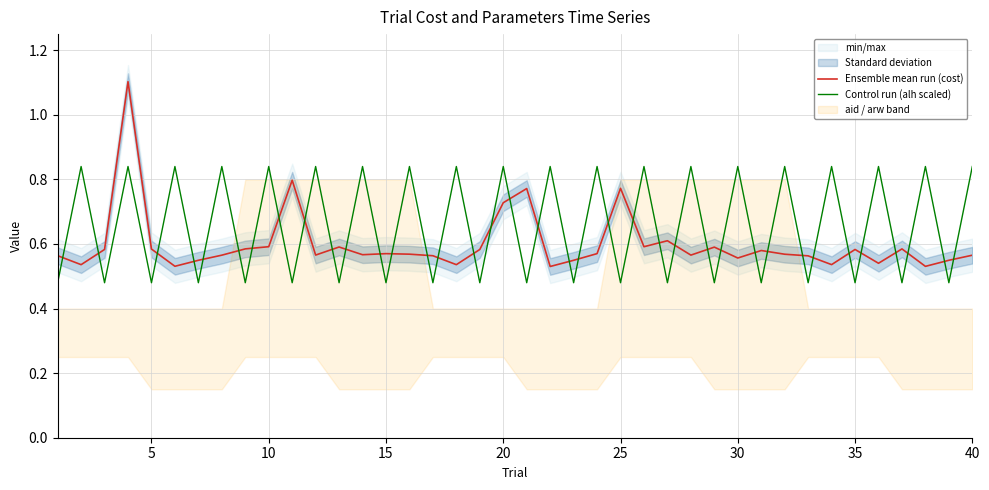

How many times do Control run (alh scaled) and Ensemble mean run (cost) cross each other?

37